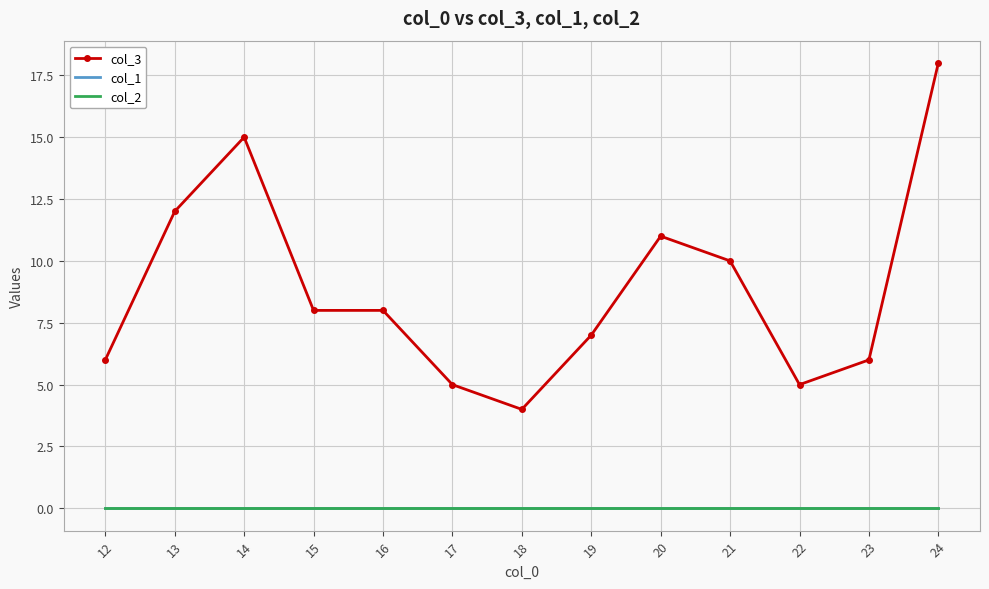

Rank the categories by col_3 value from highest to lowest.

24, 14, 13, 20, 21, 15, 16, 19, 12, 23, 17, 22, 18